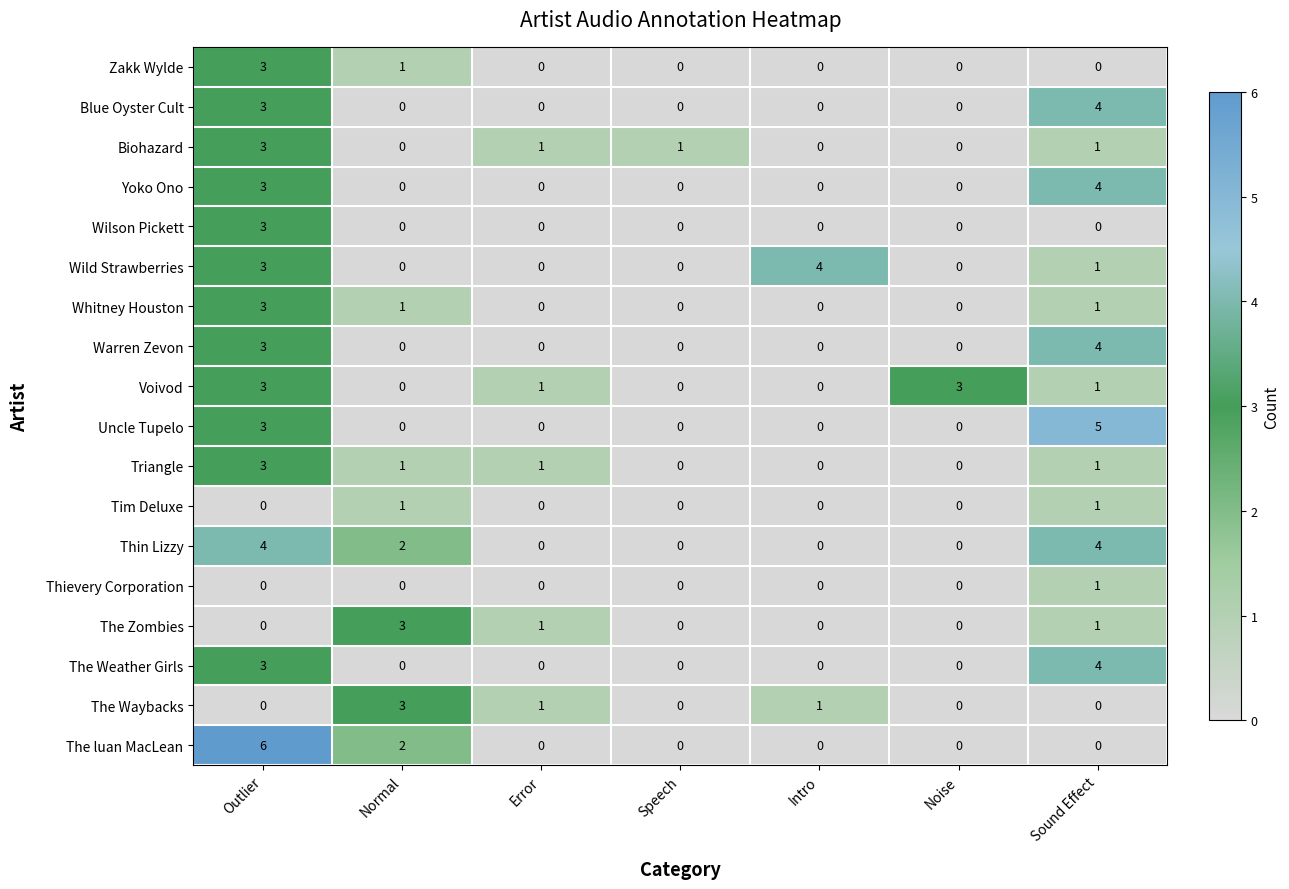

What is the maximum value for Yoko Ono?

4